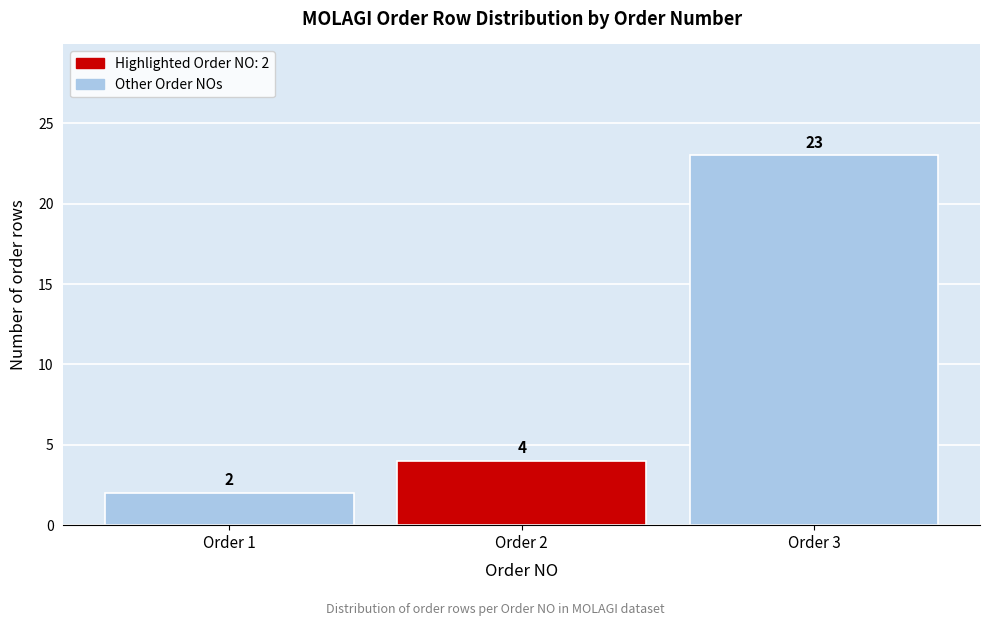

Reading left to right, extract all data points from this chart.

2	4	23